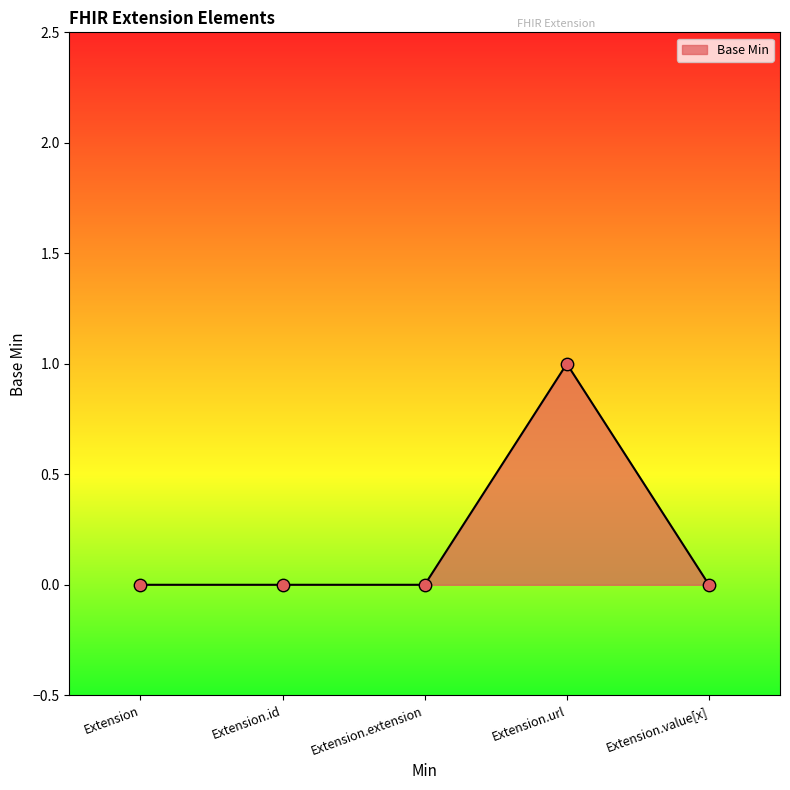

Between Extension.url and Extension.value[x], which is larger?

Extension.url